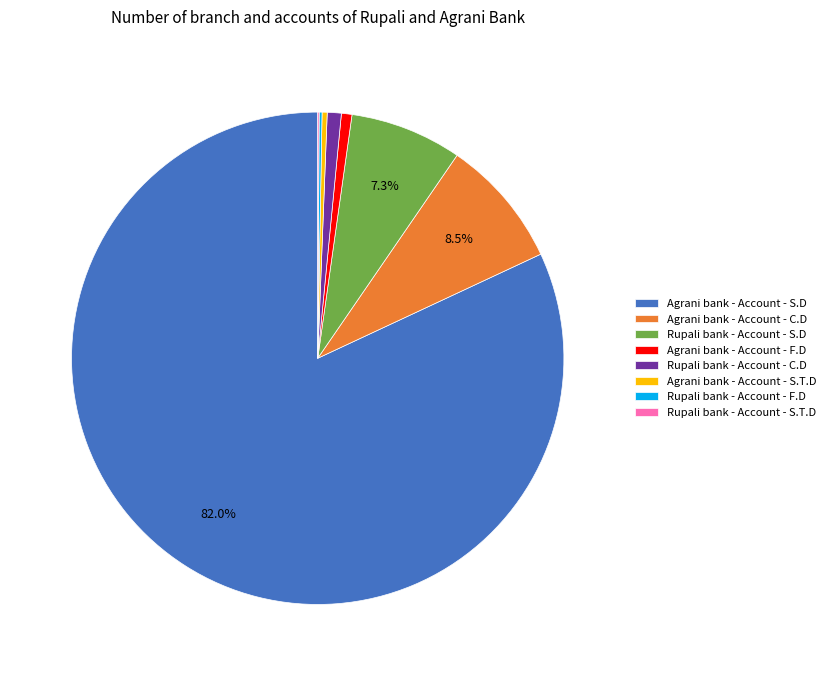

Which slice is the largest?

Agrani bank - Account - S.D